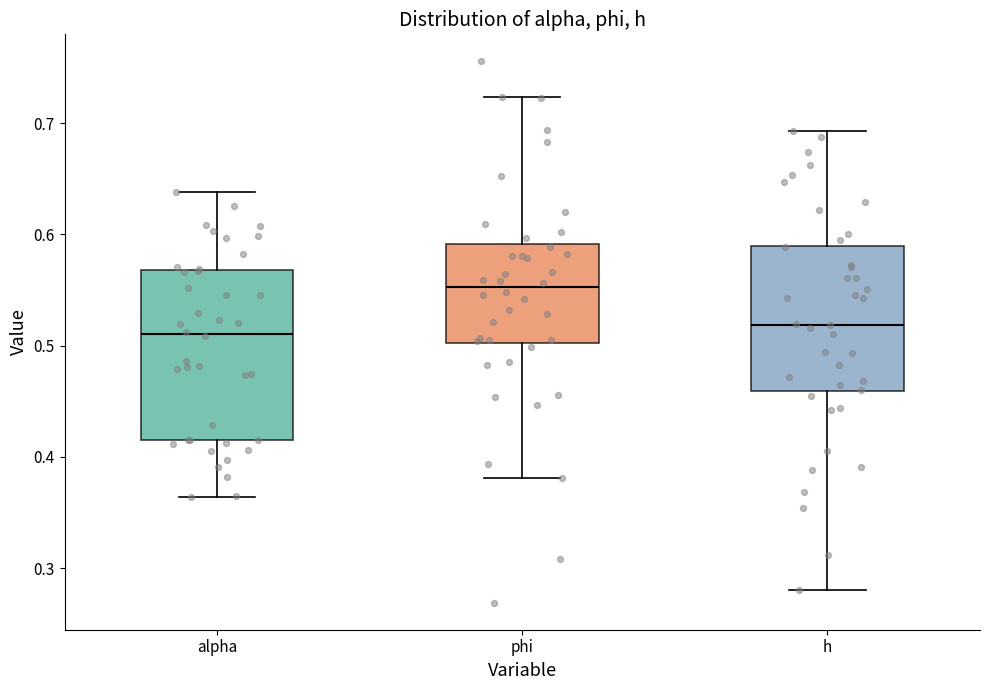

Which box has the highest median line?

phi